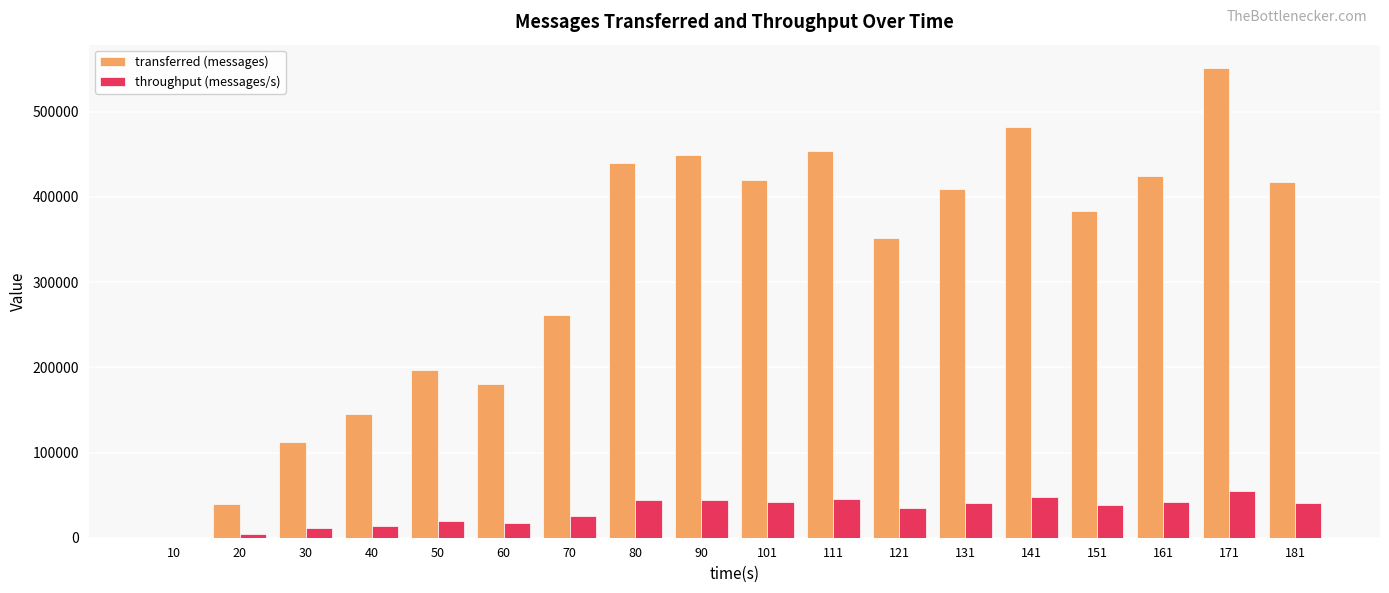

Where is throughput (messages/s) nearest to the value 27480?

70